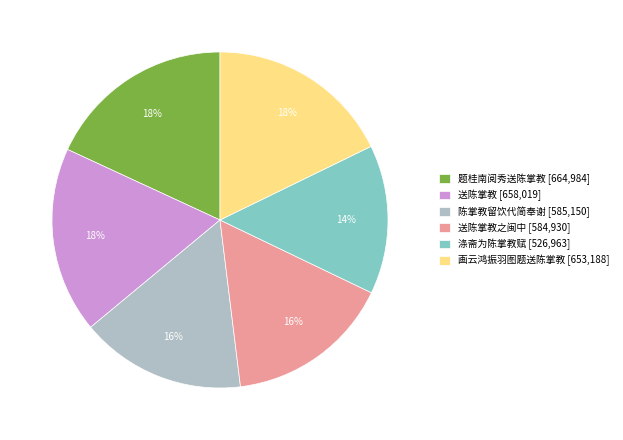

To the nearest percent, what is the average slice percentage?

17%